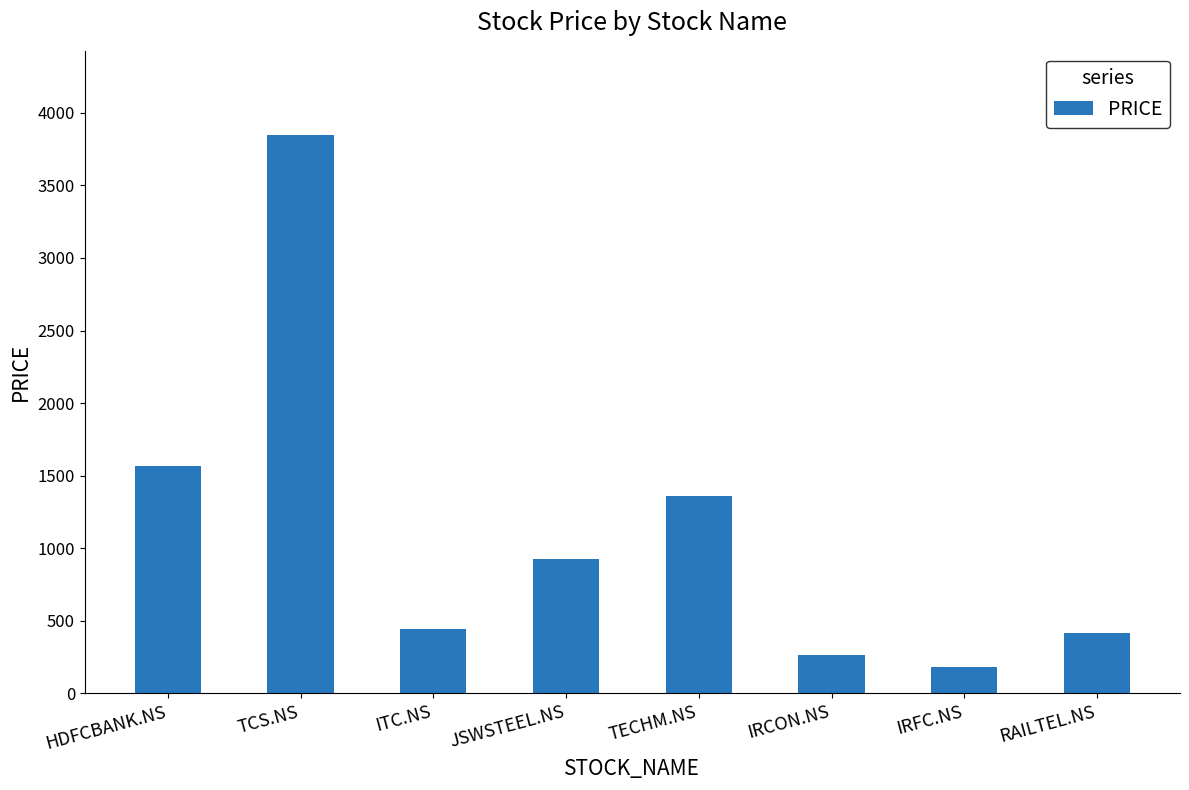

What is the sum of all values?

9014